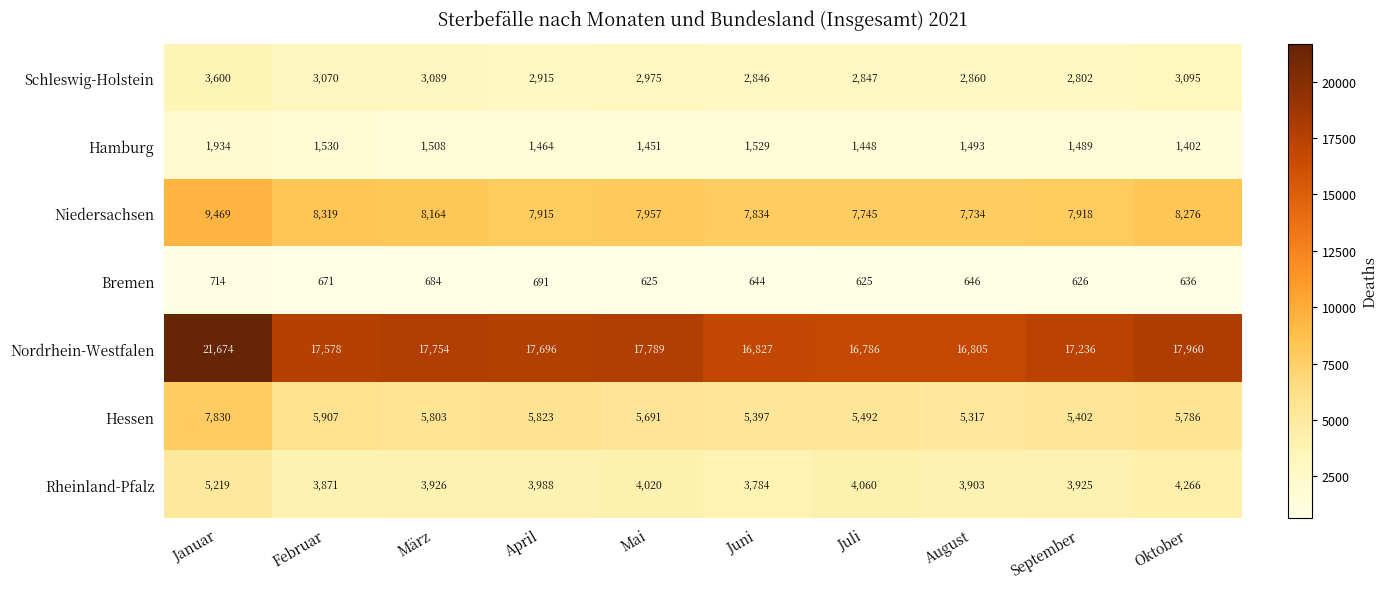

Rank the series by their maximum value, from lowest to highest.

Bremen, Hamburg, Schleswig-Holstein, Rheinland-Pfalz, Hessen, Niedersachsen, Nordrhein-Westfalen